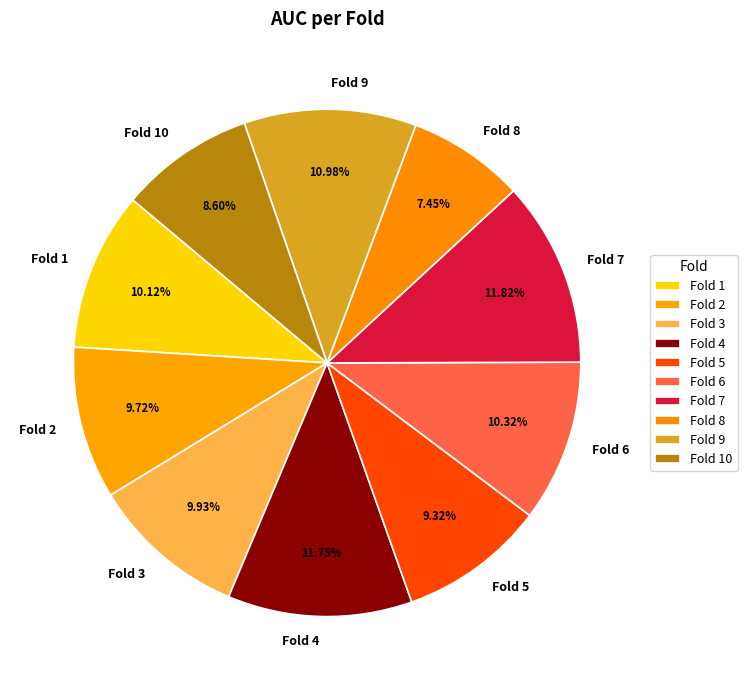

Is Fold 5 the majority of the pie?

No